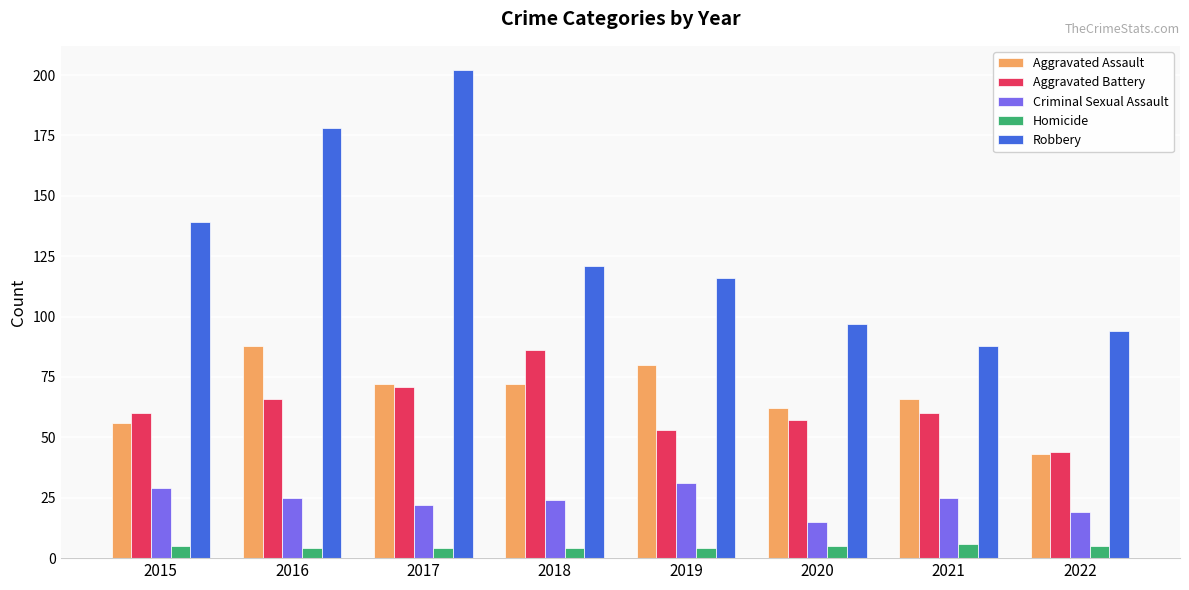

Is it true that Aggravated Assault equals 111 at 2018?

False